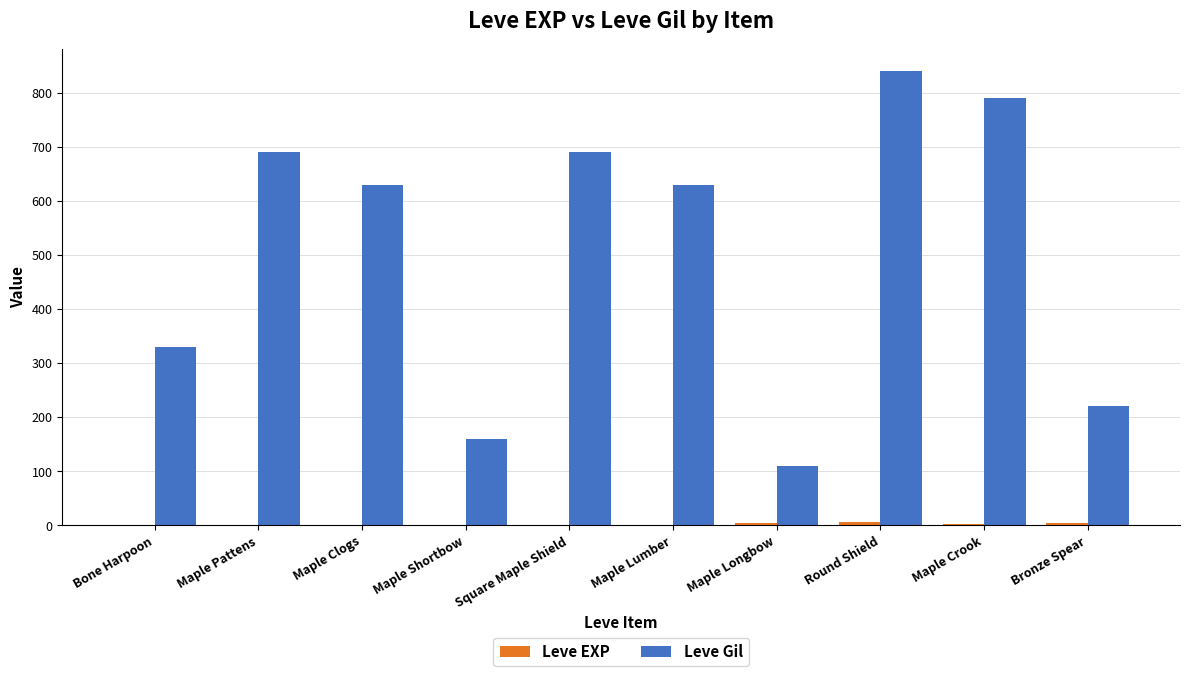

Which category has the highest value across all series?

Round Shield